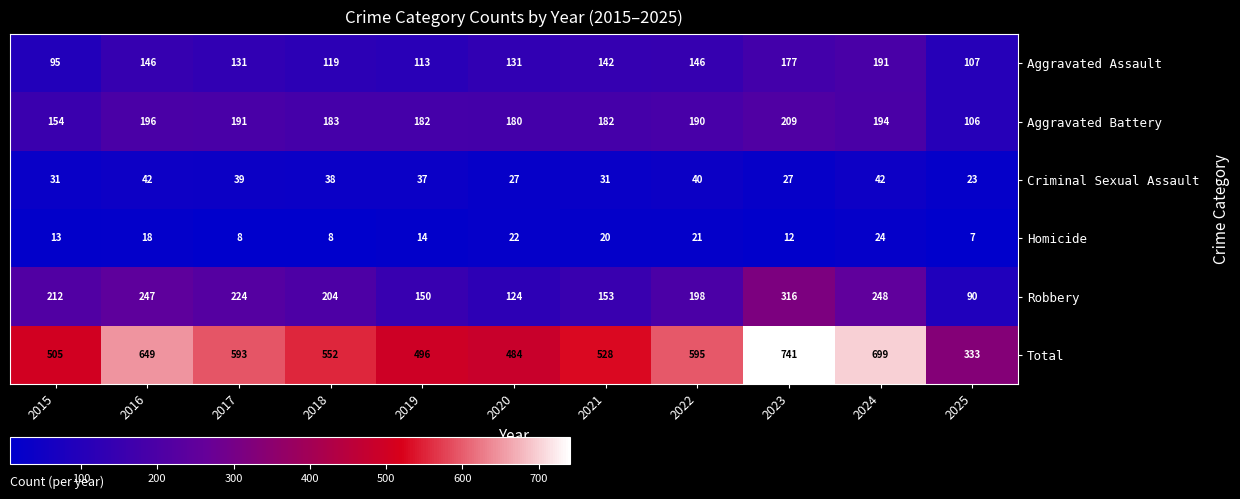

Which label corresponds to the largest value in the chart?

2023